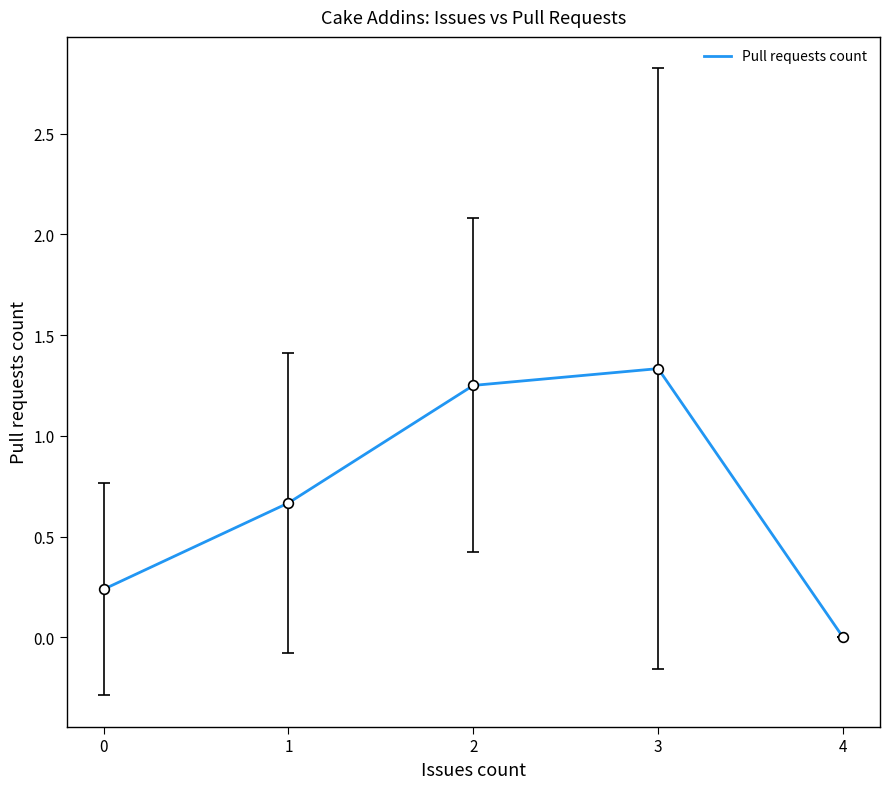

Rank the categories by value from highest to lowest.

3, 2, 1, 0, 4